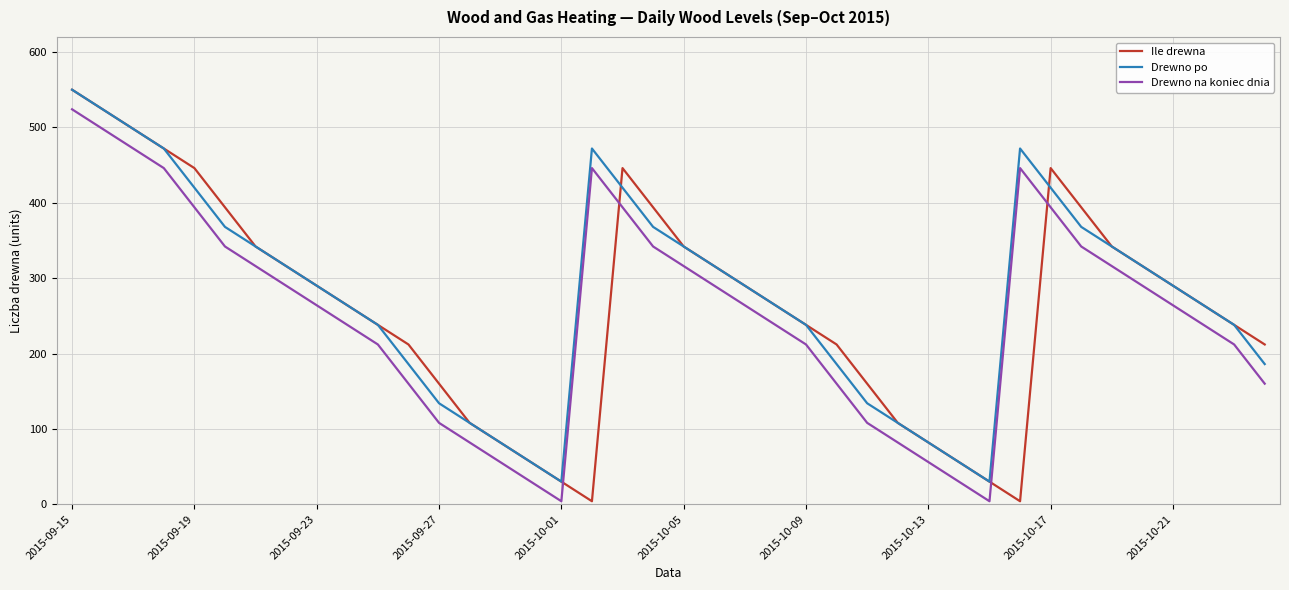

Which series has the largest range (max minus min)?

Ile drewna